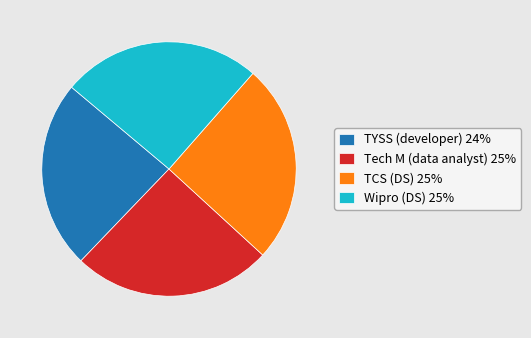

Do TYSS (developer) 24% and Tech M (data analyst) 25% together represent more than half of the pie?

No